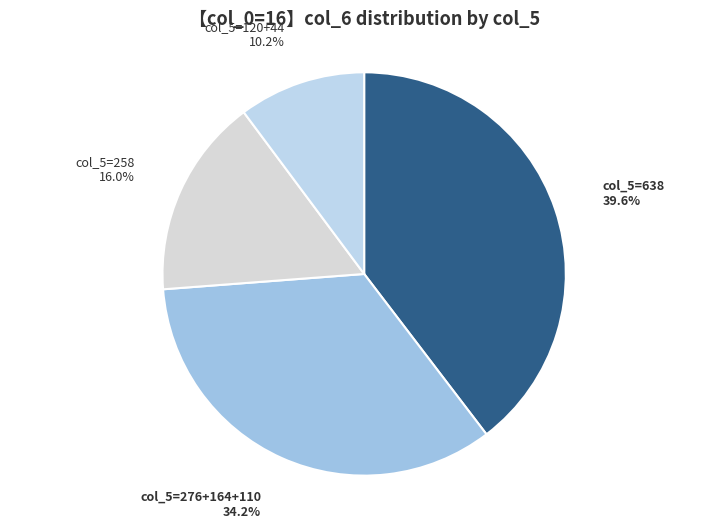

How much of the chart is everything except col_5=120+44?

89.8%